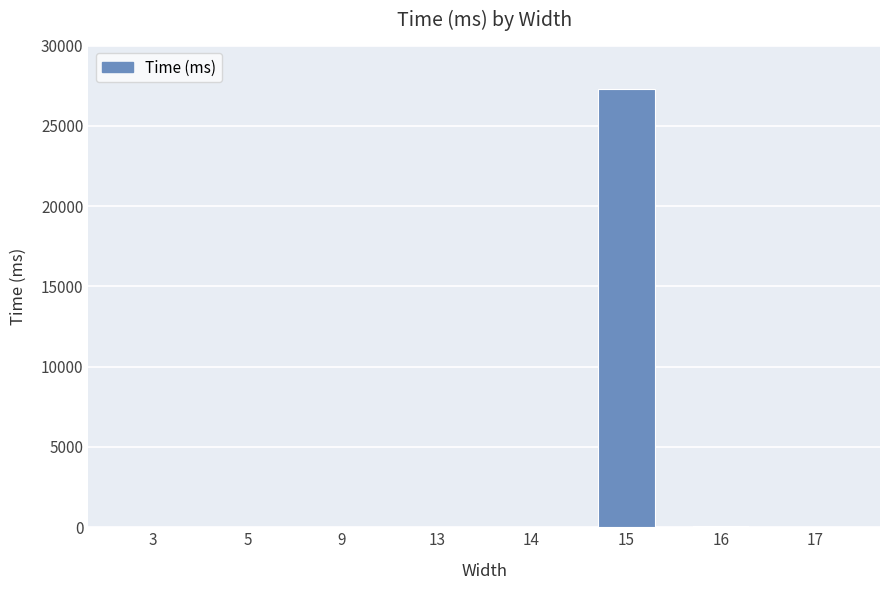

What is the maximum value shown in the chart?

27317